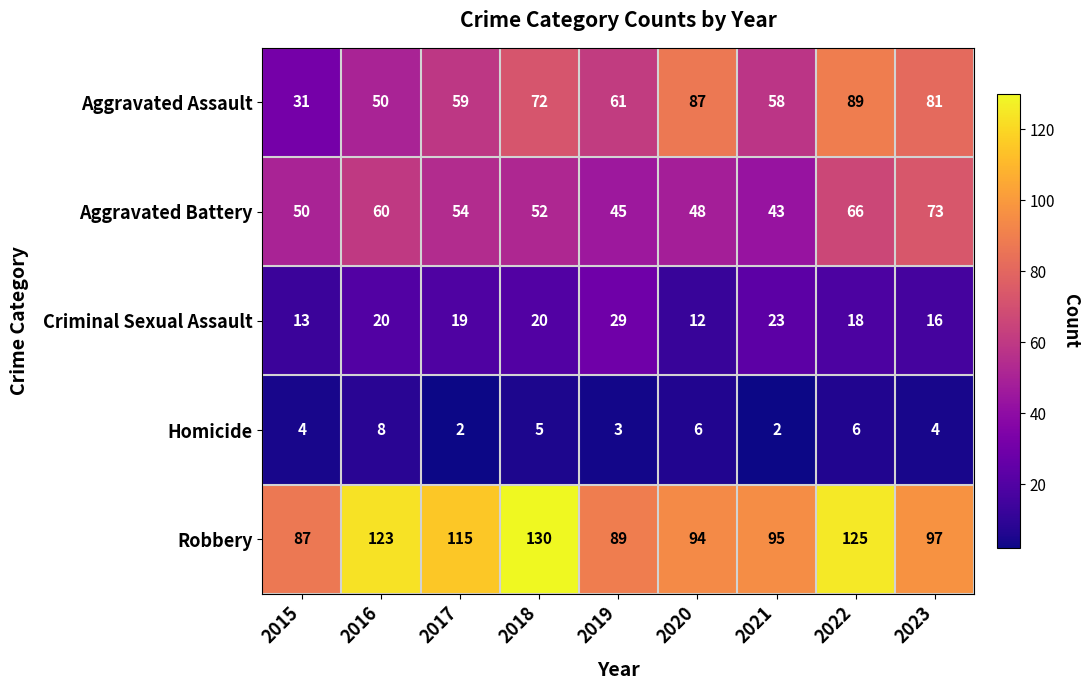

At which category does the chart reach its peak across all series?

2018